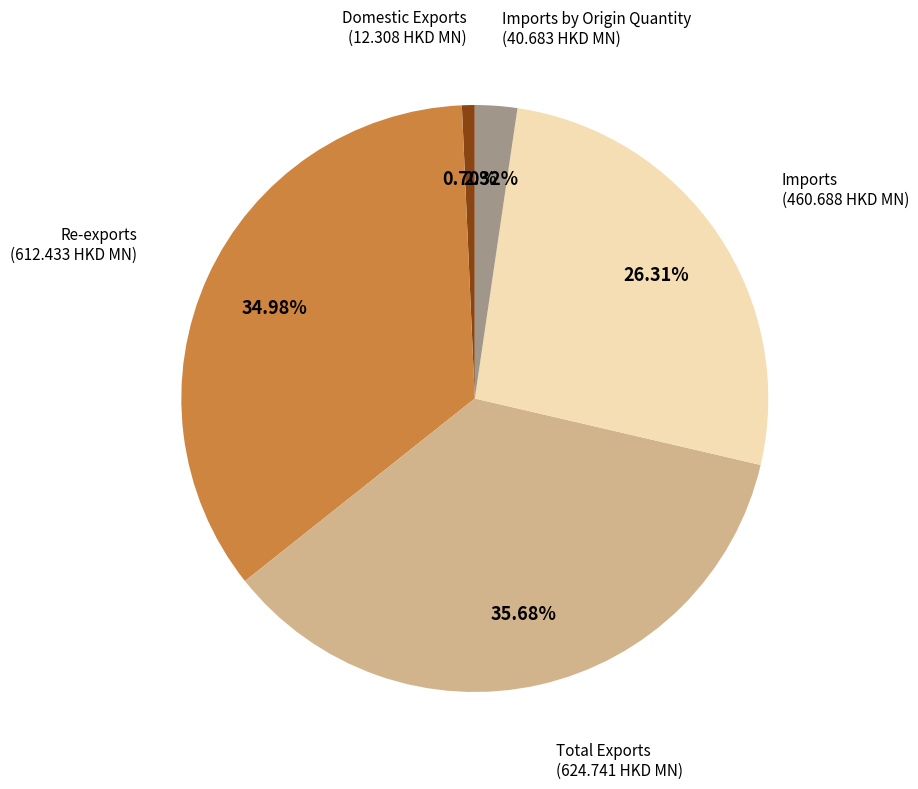

Is there any slice that represents more than half of the pie?

No